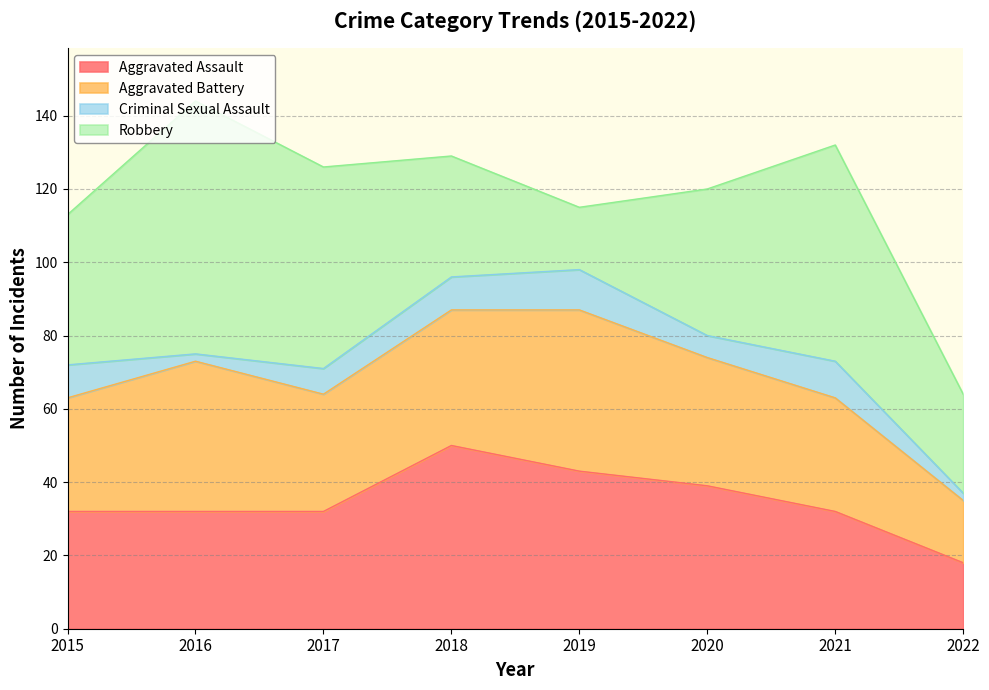

How many values in the Aggravated Battery series exceed 35?

3